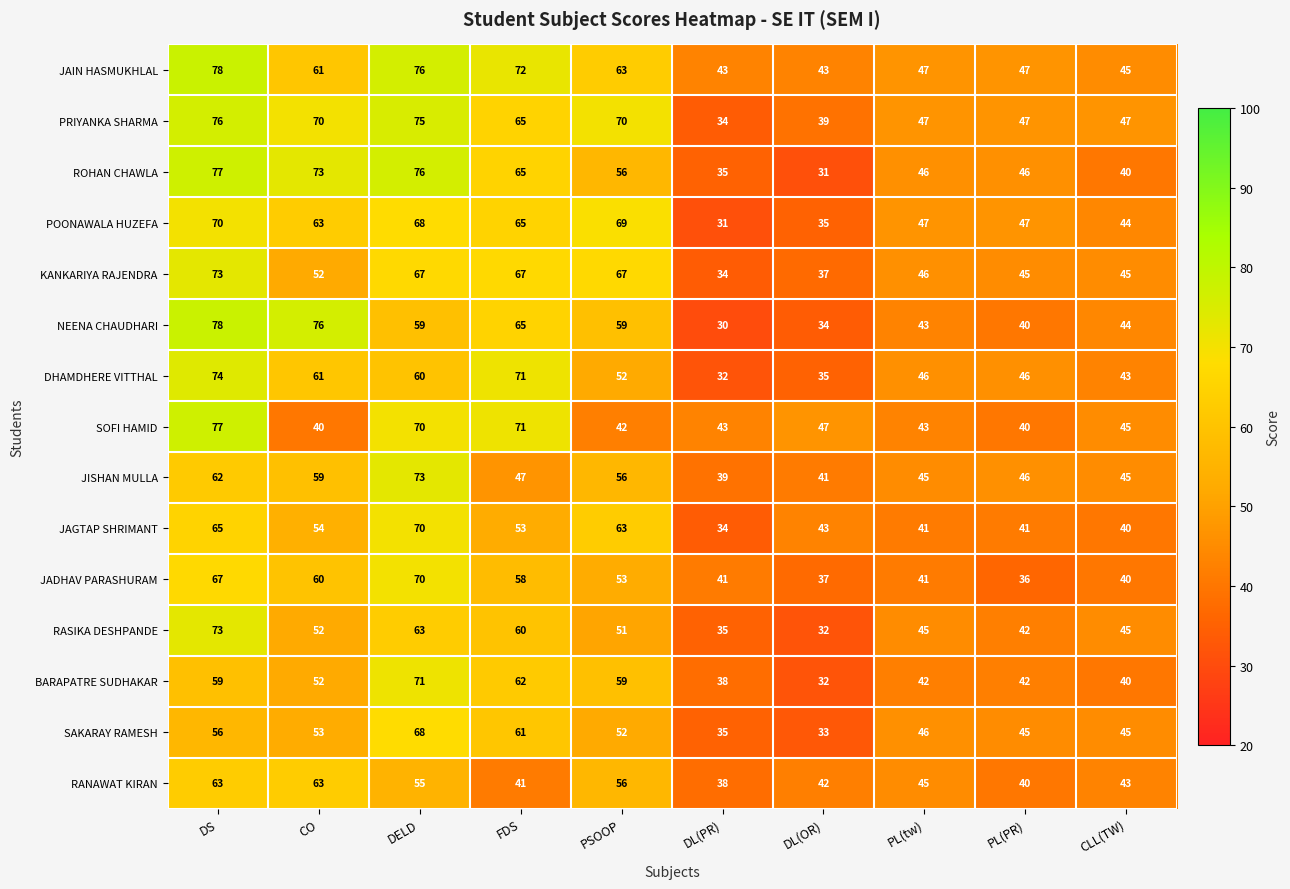

Between PL(PR) and CLL(TW), which series saw the biggest shift?

ROHAN CHAWLA